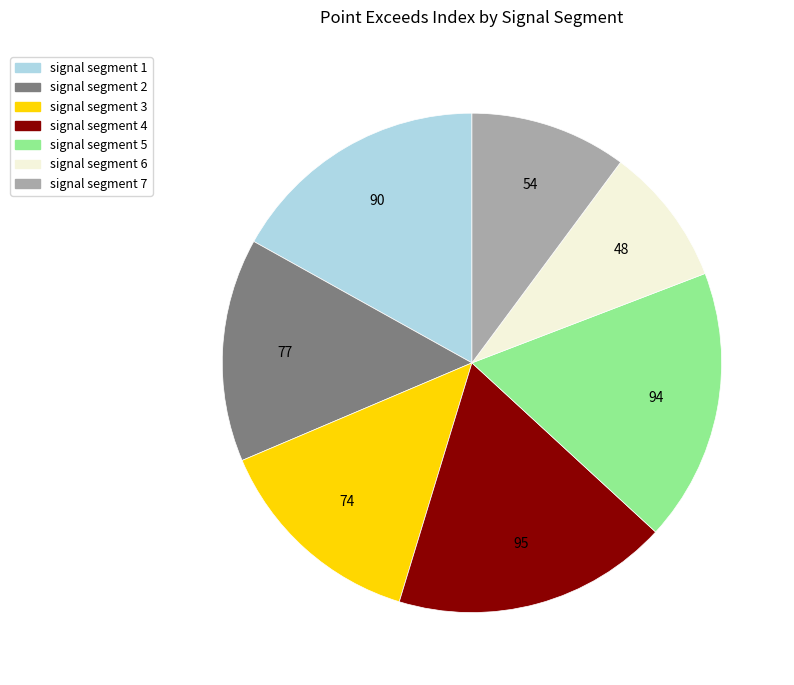

Which category has the smallest portion of the pie?

signal segment 6